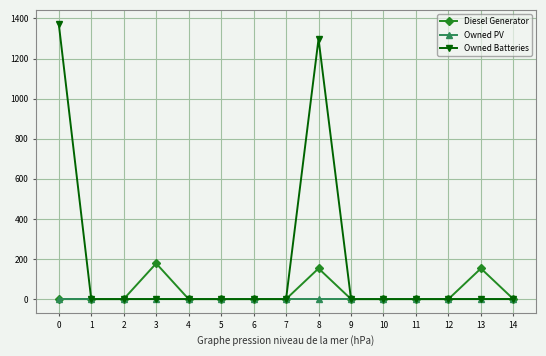

Which series has the largest total across all categories?

Owned Batteries